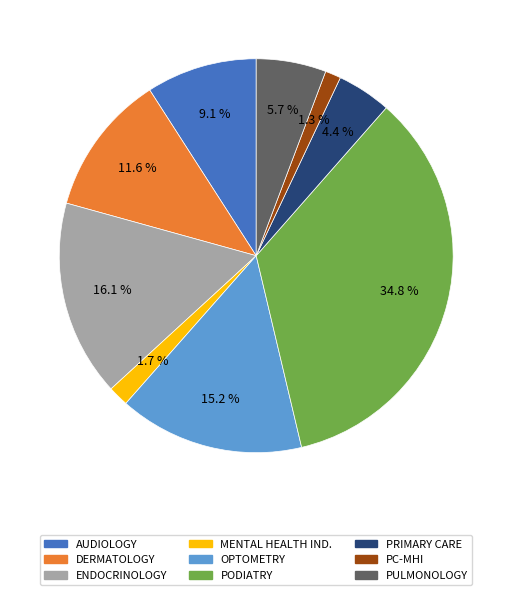

Is DERMATOLOGY the majority of the pie?

No